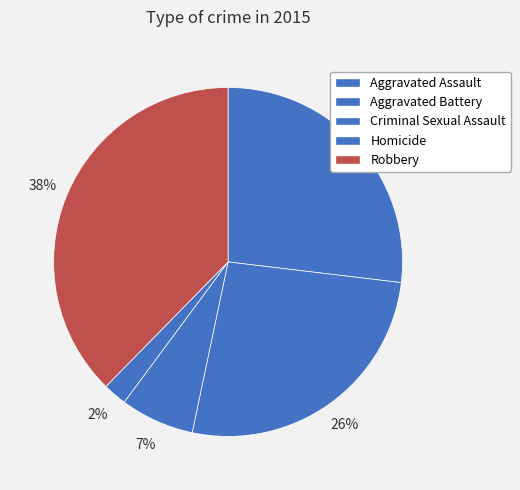

To the nearest percent, what portion does Aggravated Battery represent?

26%